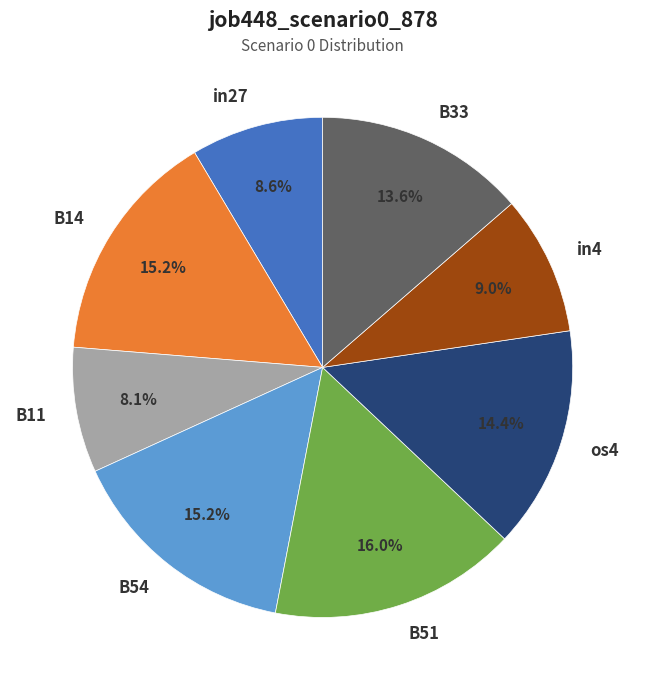

What is the ratio of the value at os4 to the value at in4?

1.6